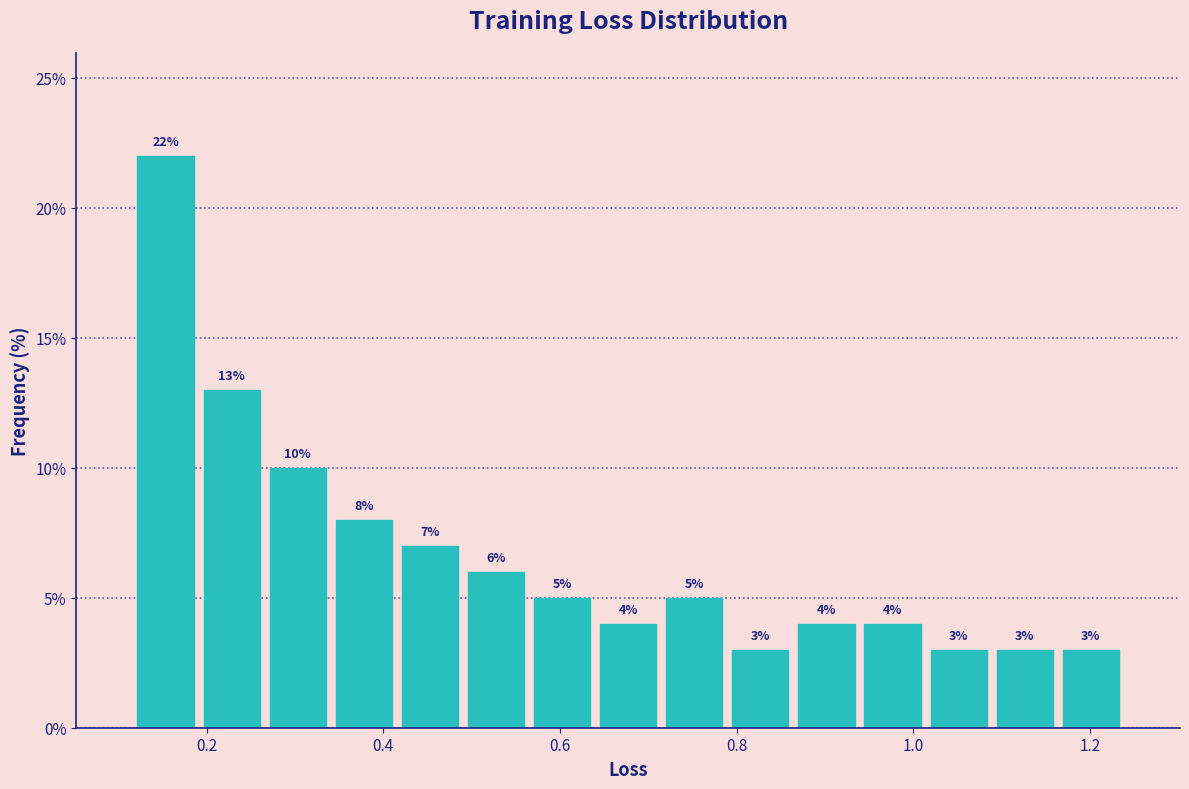

Read against the x-axis, roughly where is the centre of the tallest bar?

0.16